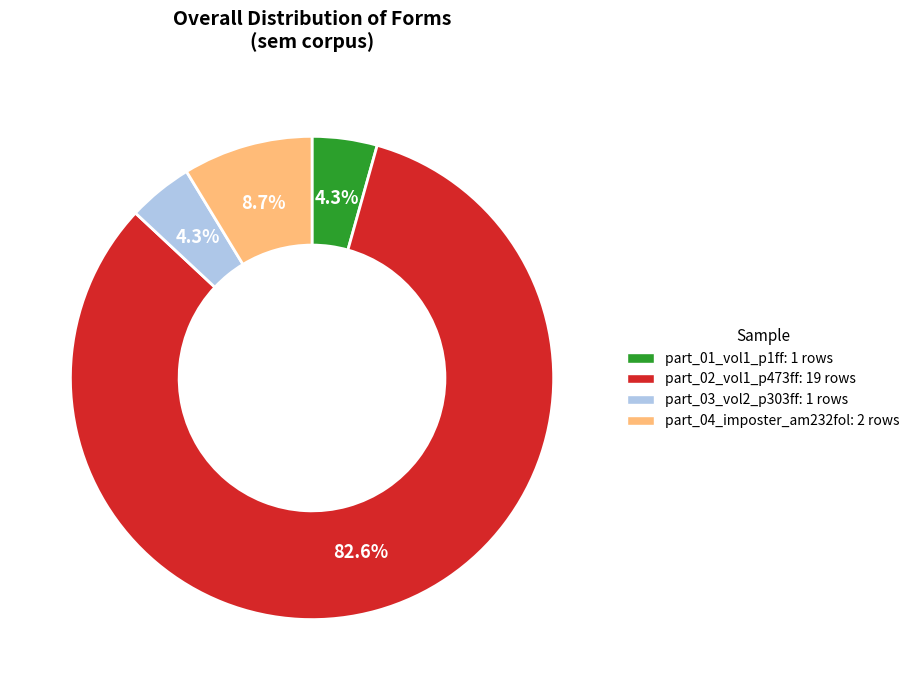

What is the ratio of the value at part_04_imposter_am232fol to the value at part_03_vol2_p303ff?

2.0